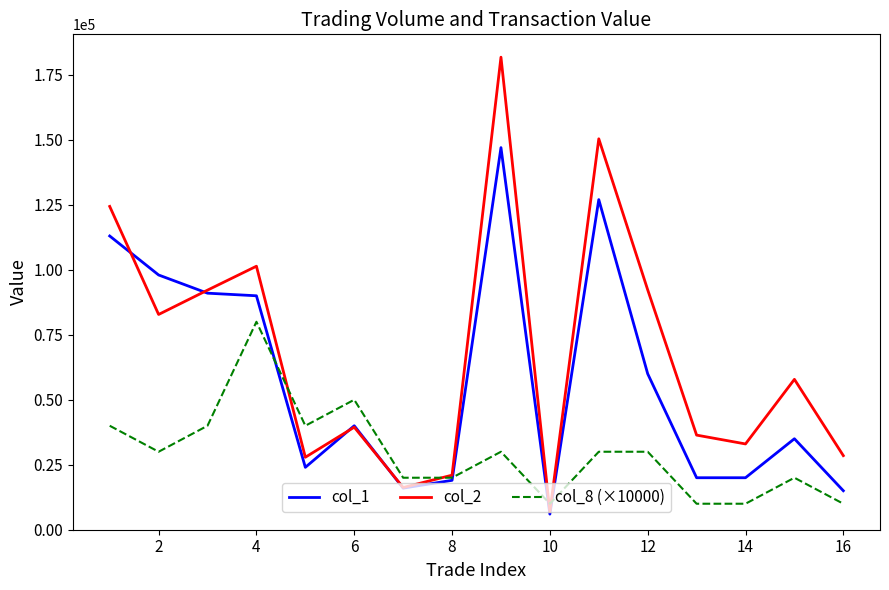

How many interior local valleys does the col_2 series have?

5